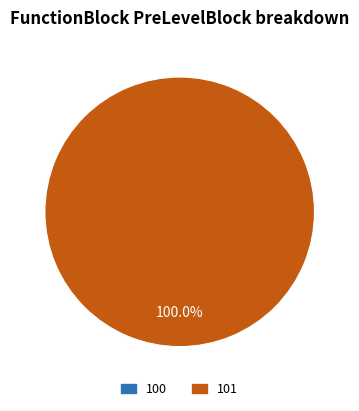

Between 100 and 101, which is larger?

101